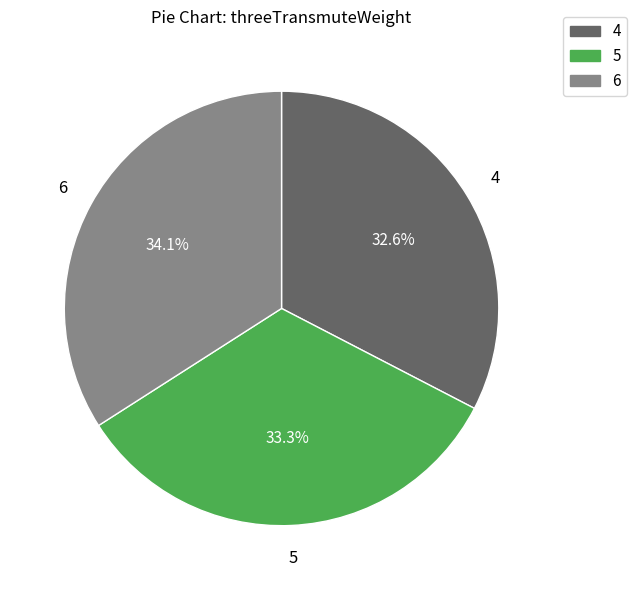

How many segments does this pie chart have?

3